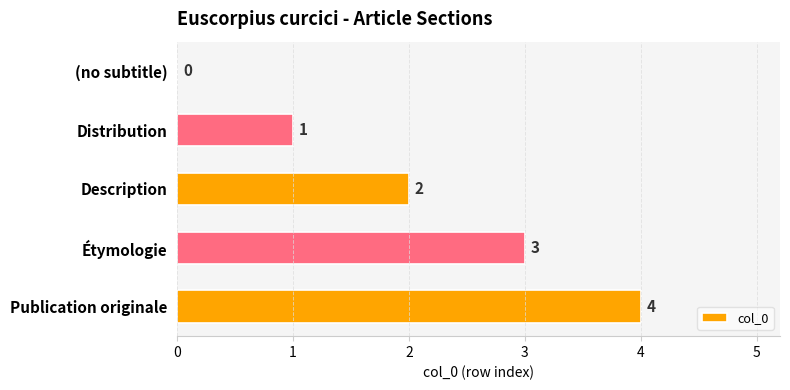

How many values are above zero?

4